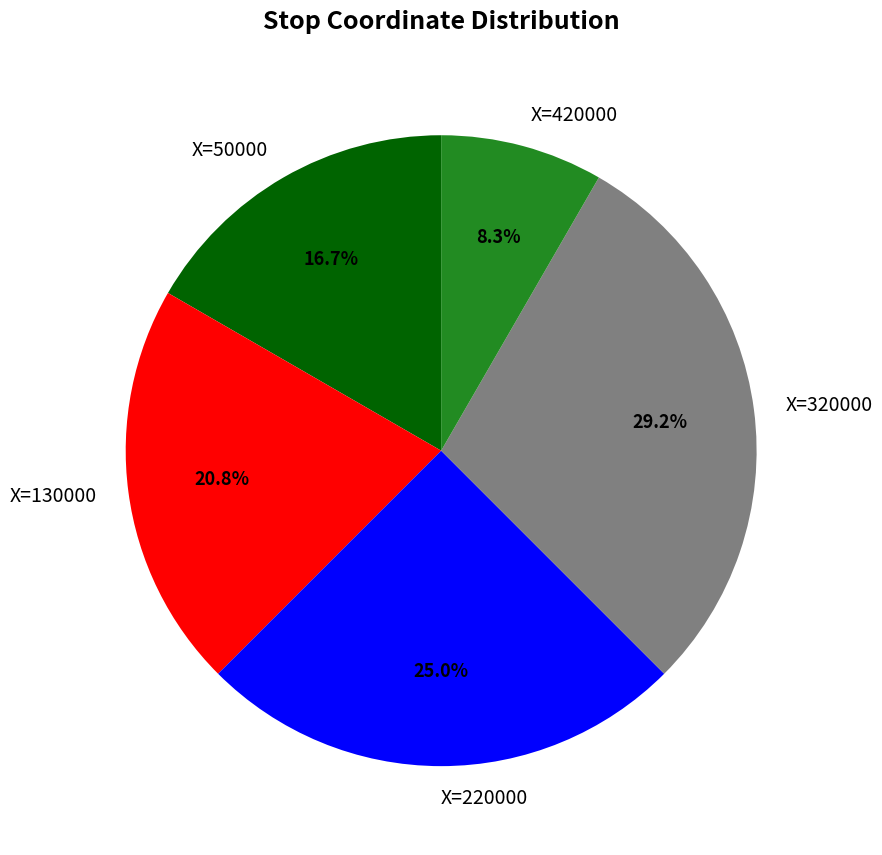

Count the number of slices in the pie.

5